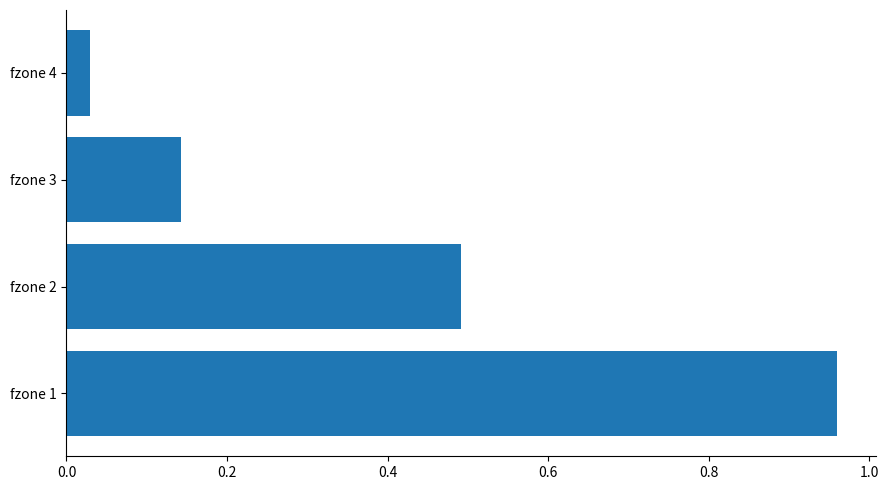

Between fzone 3 and fzone 2, which is larger?

fzone 2